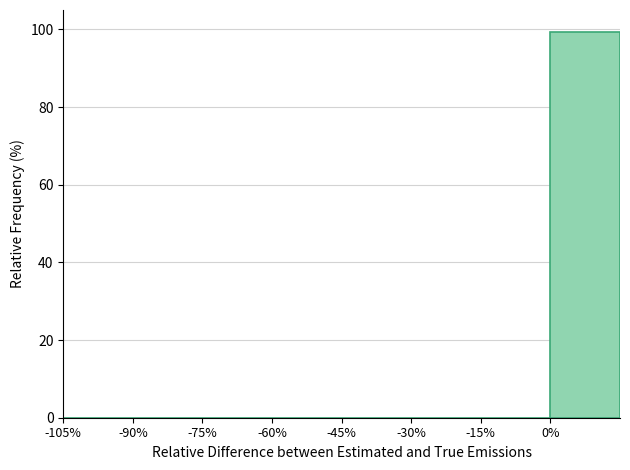

Which range on the x-axis has the tallest bar?

0 to 15